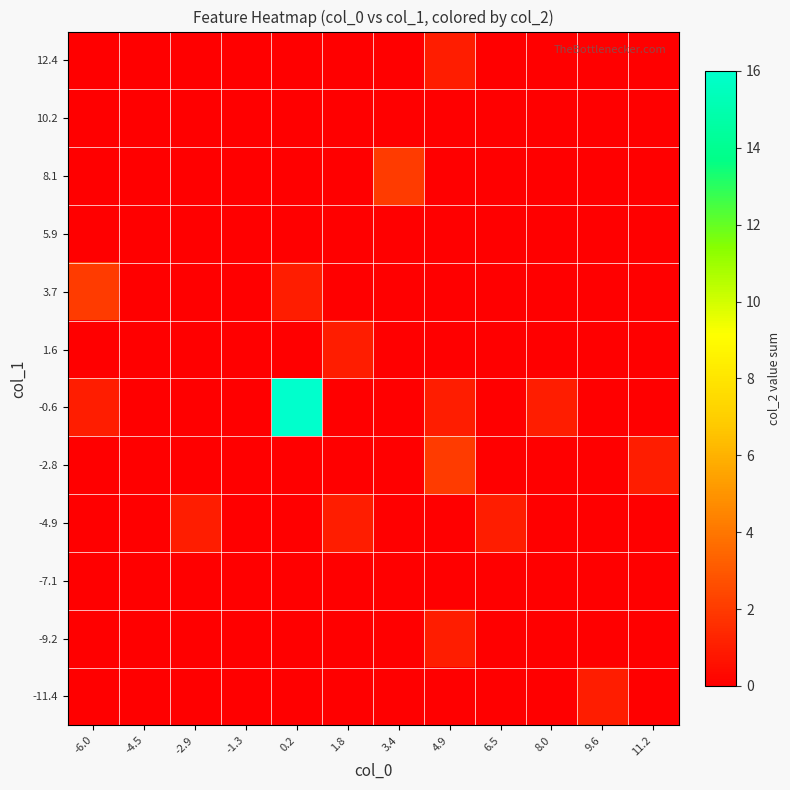

How many distinct data groups are displayed?

12